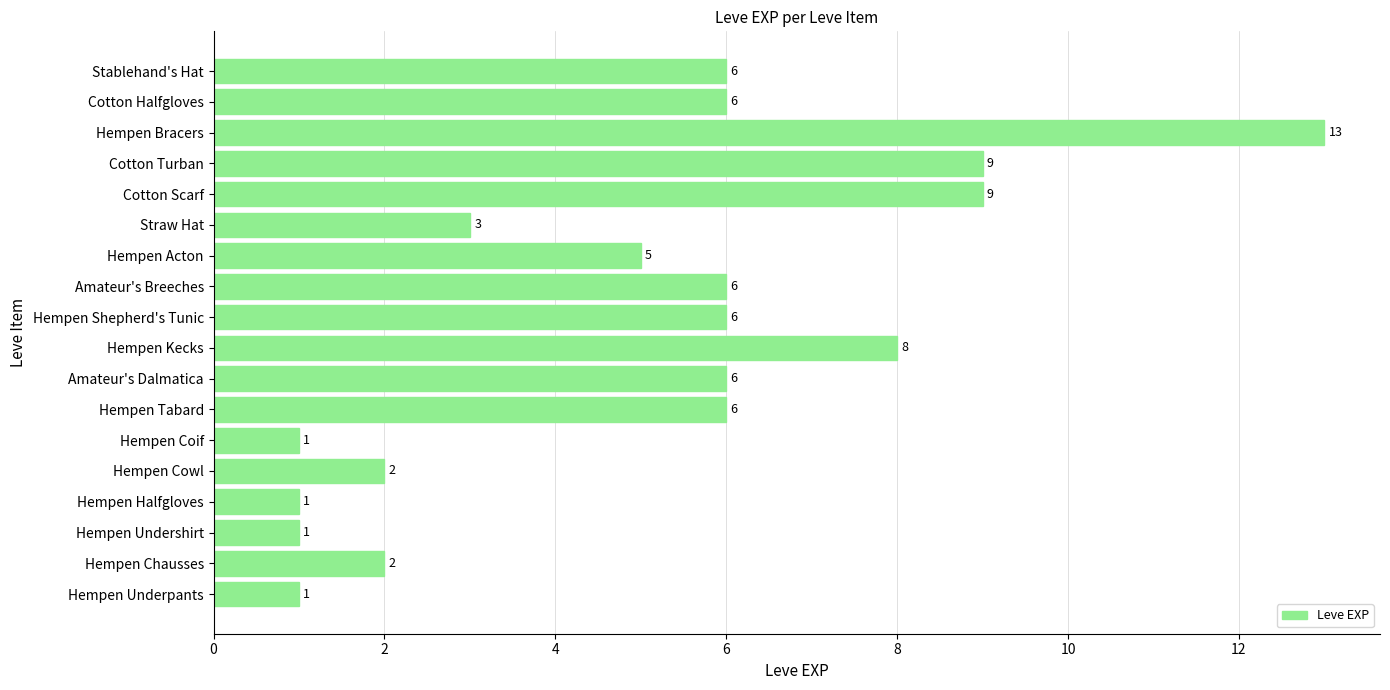

What is the maximum value shown in the chart?

13